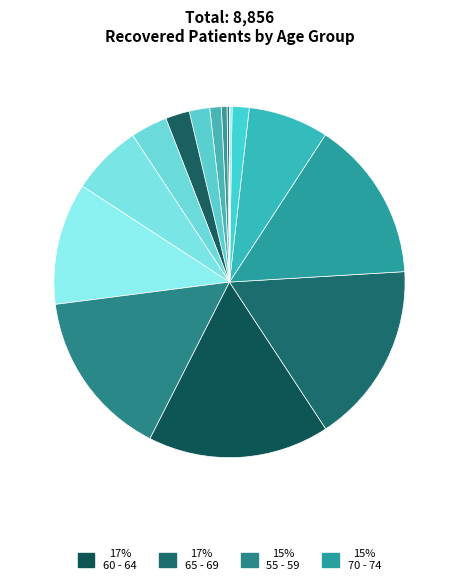

To the nearest percent, what is the average slice percentage?

6%